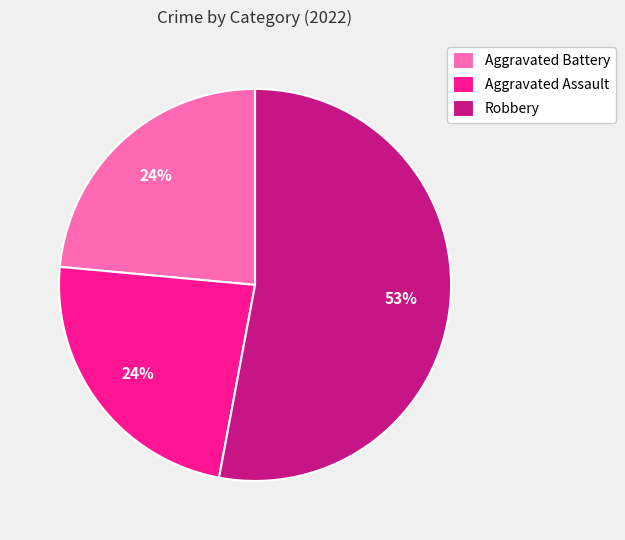

What percentage is the Aggravated Assault slice, to the nearest percent?

24%